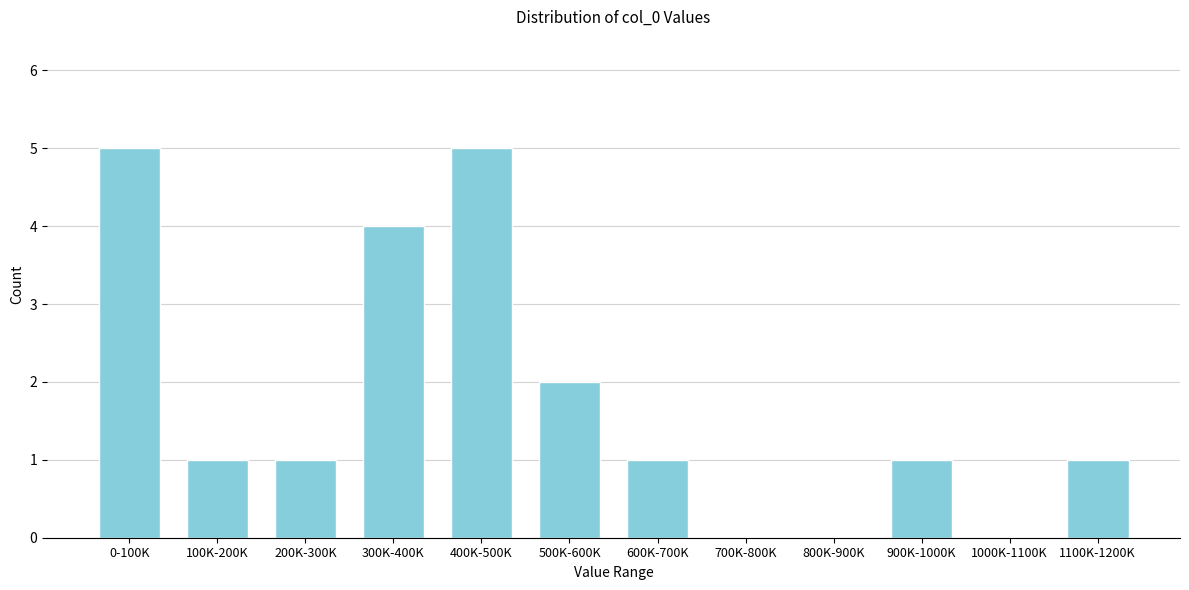

Reading right to left, list all the values displayed in this chart.

1100K-1200K=1	1000K-1100K=0	900K-1000K=1	800K-900K=0	700K-800K=0	600K-700K=1	500K-600K=2	400K-500K=5	300K-400K=4	200K-300K=1	100K-200K=1	0-100K=5